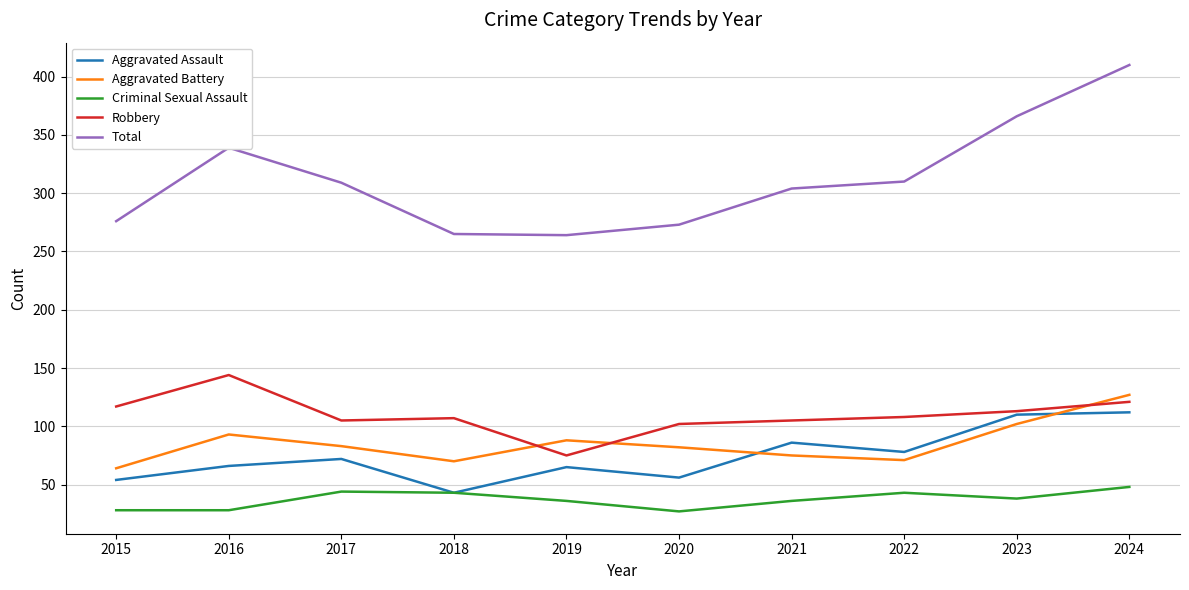

Rank the series at 2020 from lowest to highest value.

Criminal Sexual Assault, Aggravated Assault, Aggravated Battery, Robbery, Total